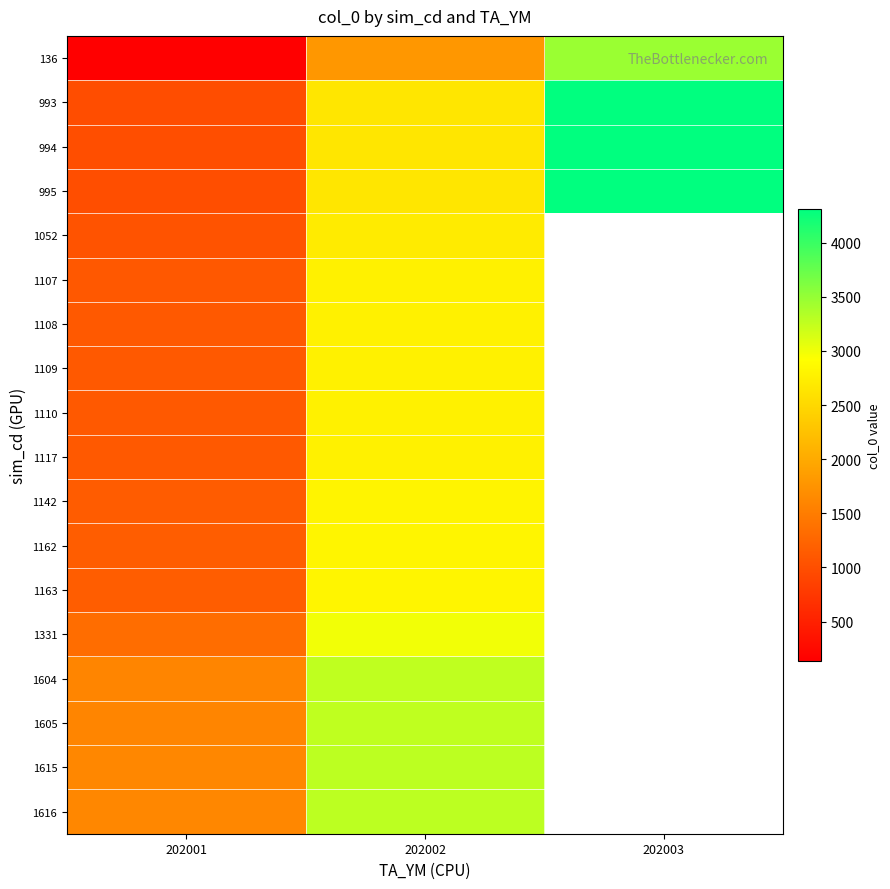

What is the difference between the maximum and minimum values in the 994 series?

3320.0